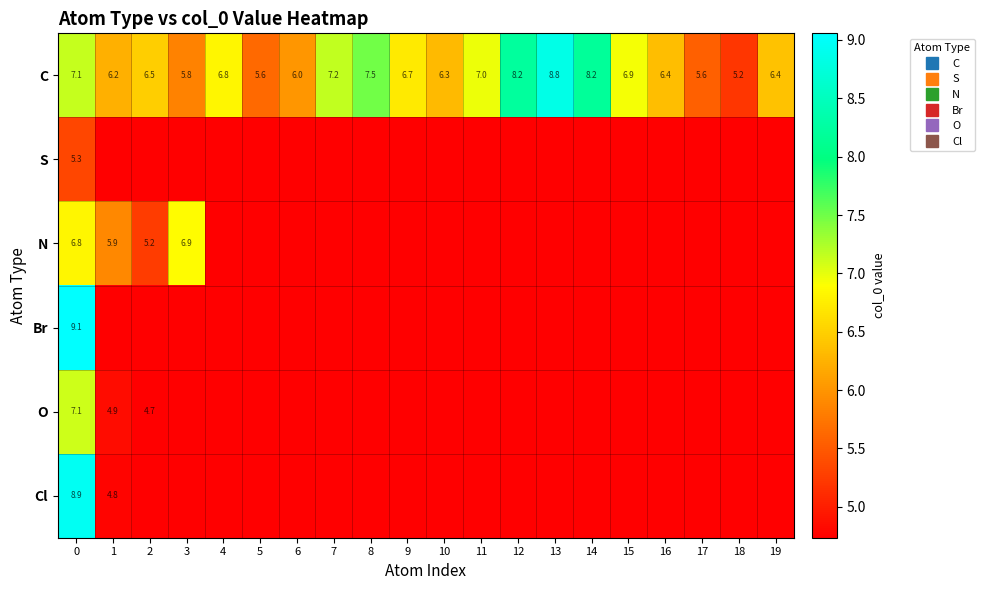

At which category does the chart reach its minimum across all series?

1